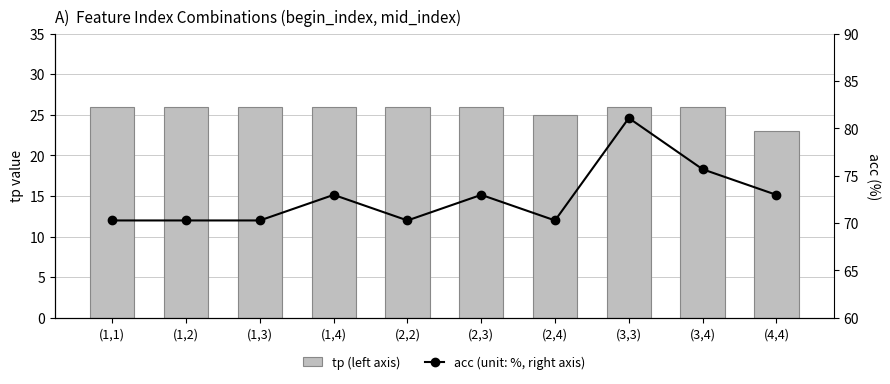

Reading right to left, extract all data points from this chart.

tp (left axis): 23.0	26.0	26.0	25.0	26.0	26.0	26.0	26.0	26.0	26.0
acc (unit: %, right axis): 73.0	75.7	81.1	70.3	73.0	70.3	73.0	70.3	70.3	70.3